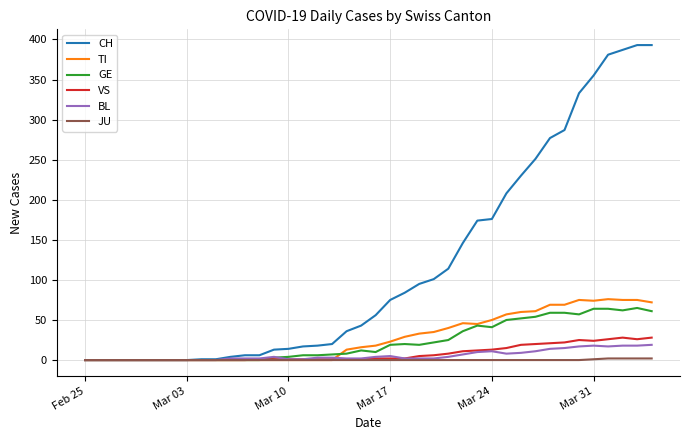

Which series has the widest spread of values?

CH